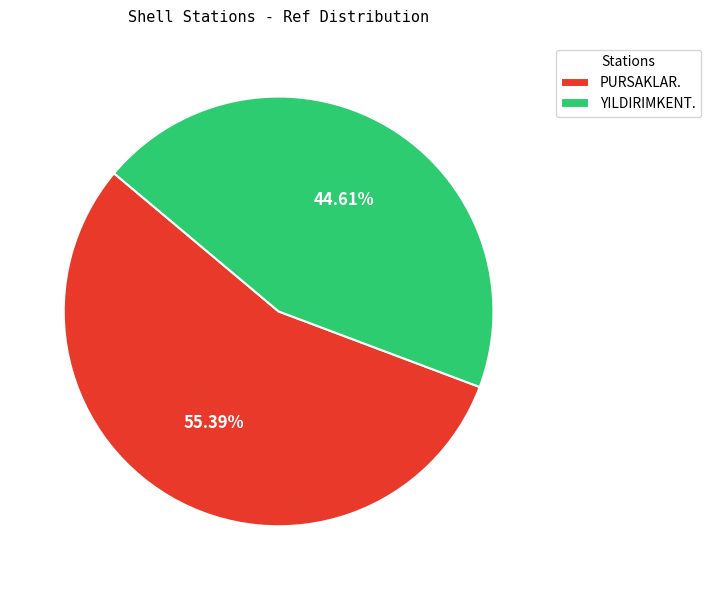

How many slices are in this pie chart?

2